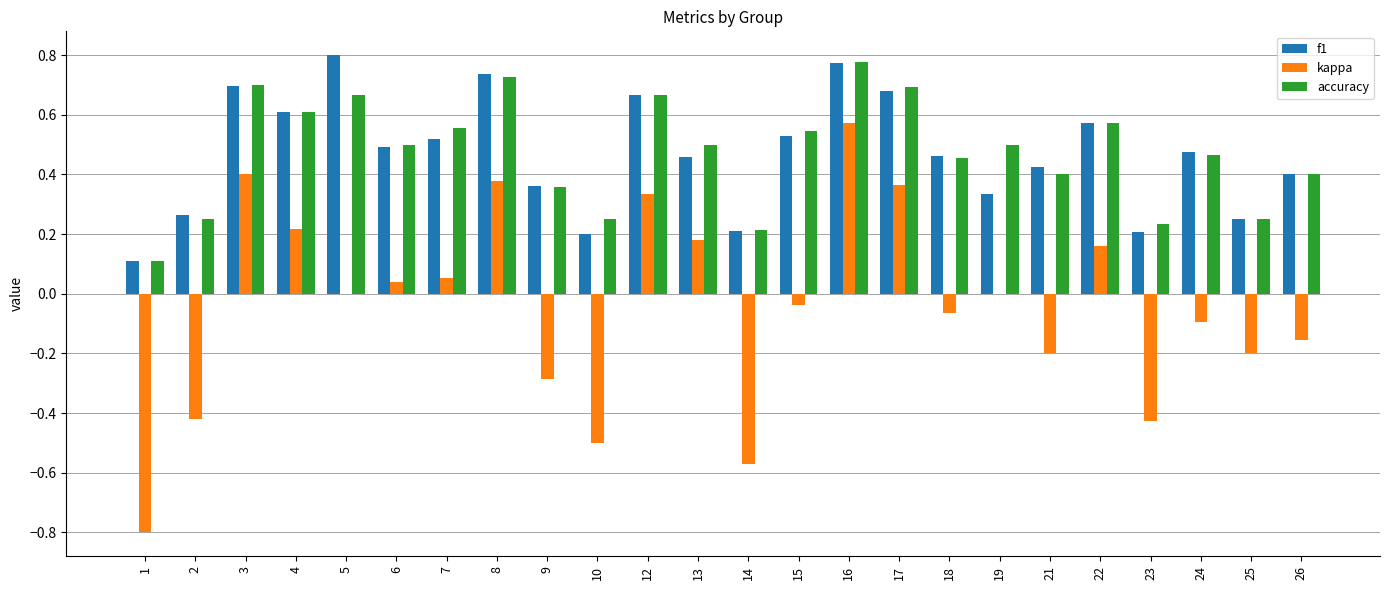

What is the sum of all accuracy values?

11.4